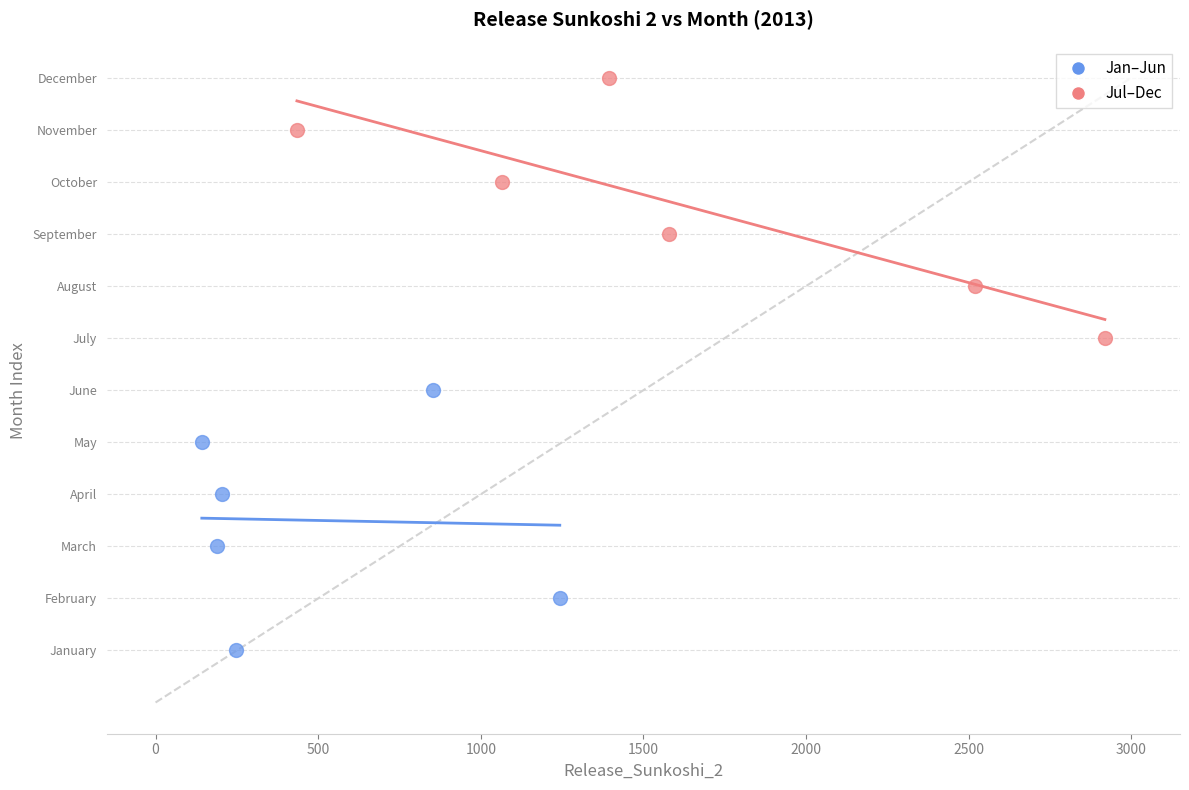

What are all the series names shown in the legend?

Jan–Jun, Jul–Dec